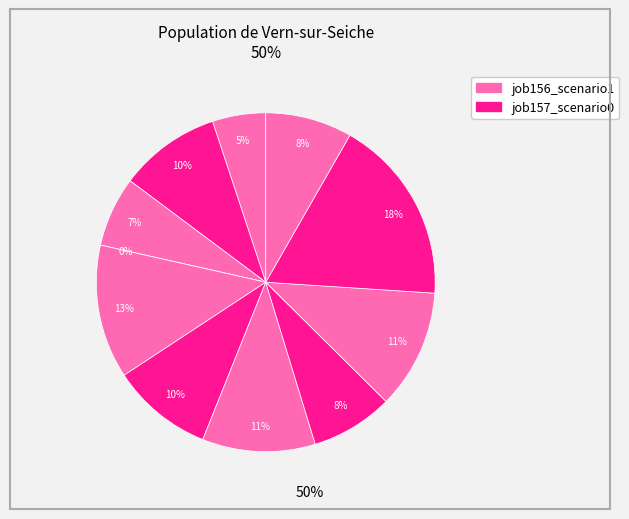

Count the number of slices in the pie.

11